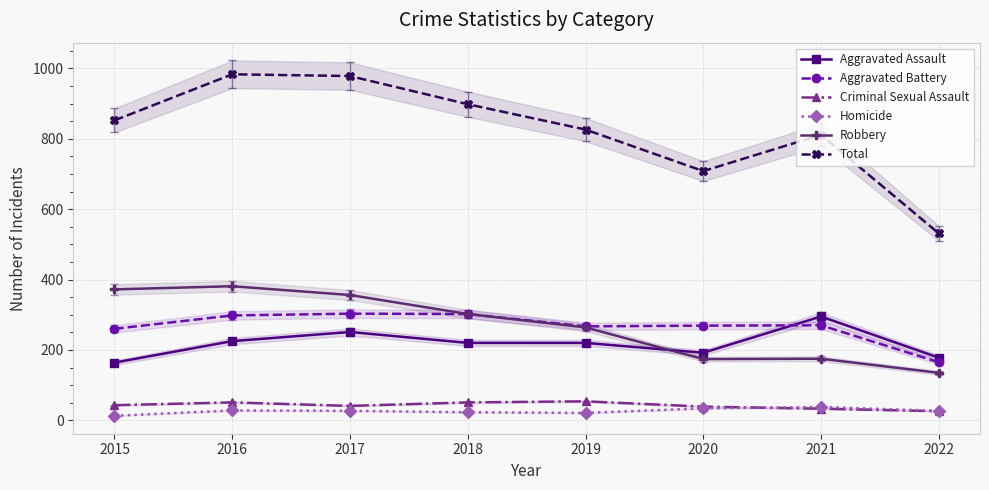

True or false: Criminal Sexual Assault and Aggravated Assault intersect in this chart.

False